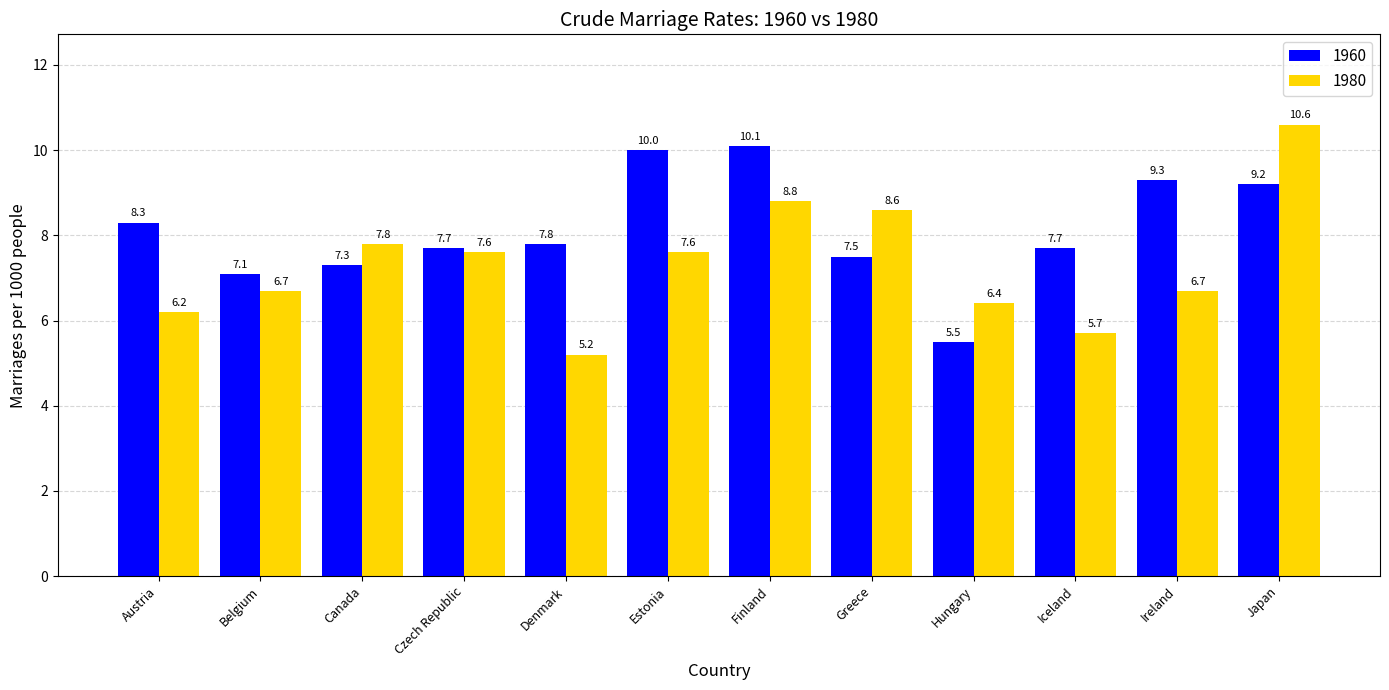

List the series in order of their peak value, highest first.

1980, 1960